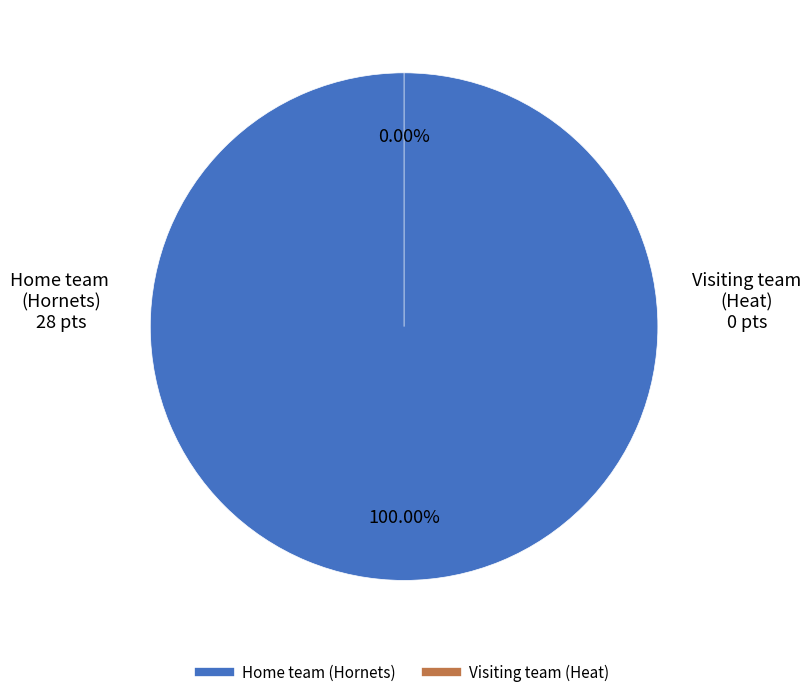

What is the majority slice?

Home team (Hornets)